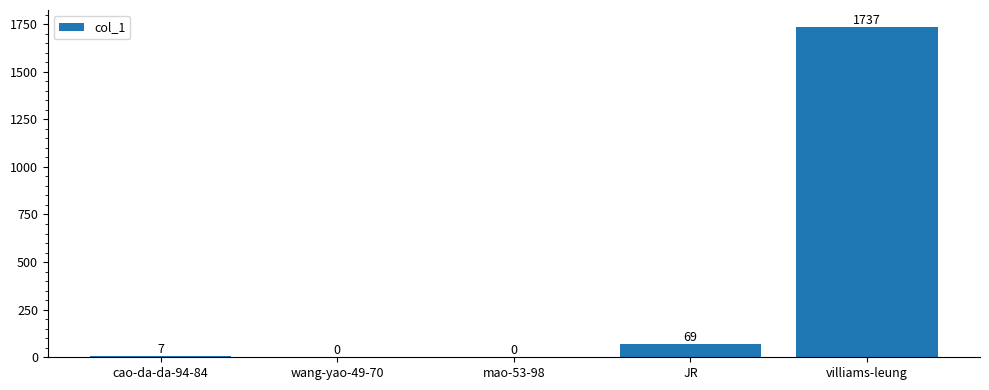

Reading left to right, list all the values displayed in this chart.

7	0	0	69	1737